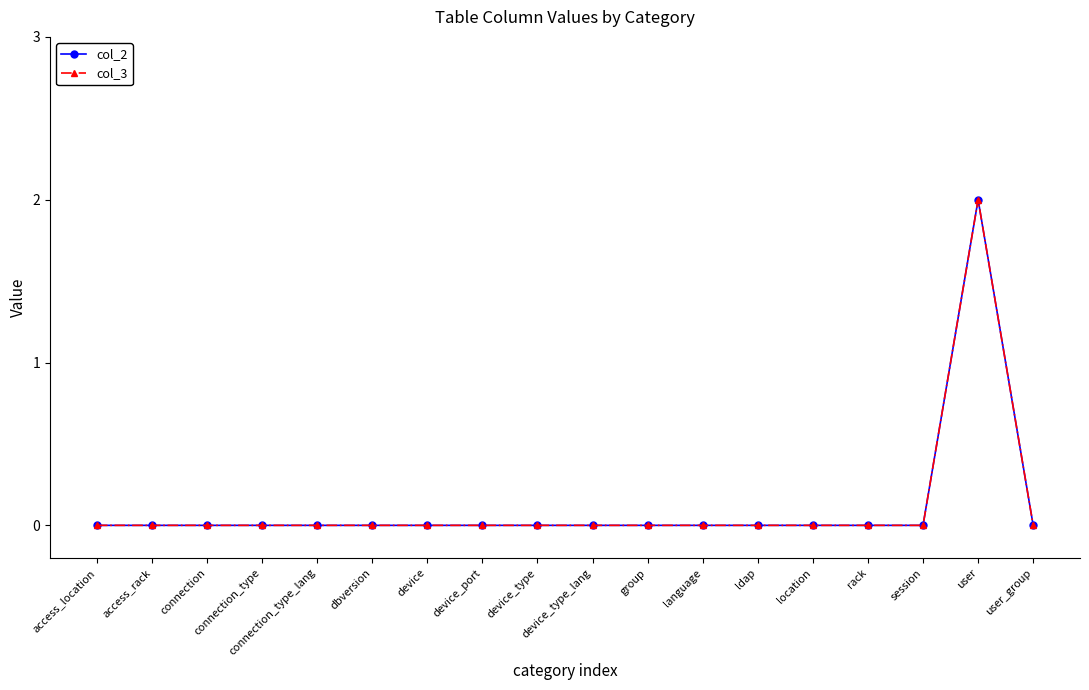

Does the chart display data point markers on the line(s)?

Yes